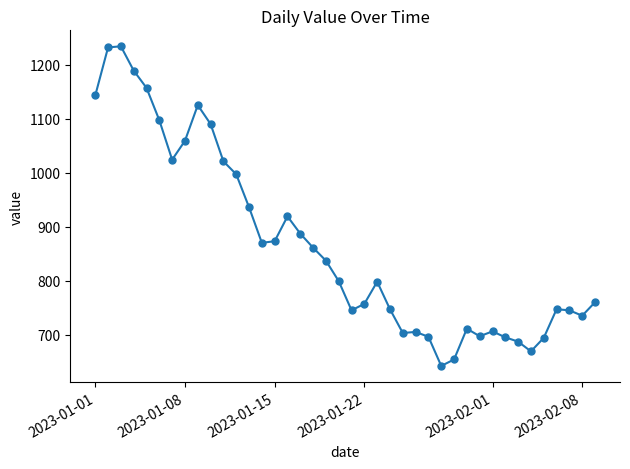

What is the difference between the maximum and minimum values?

592